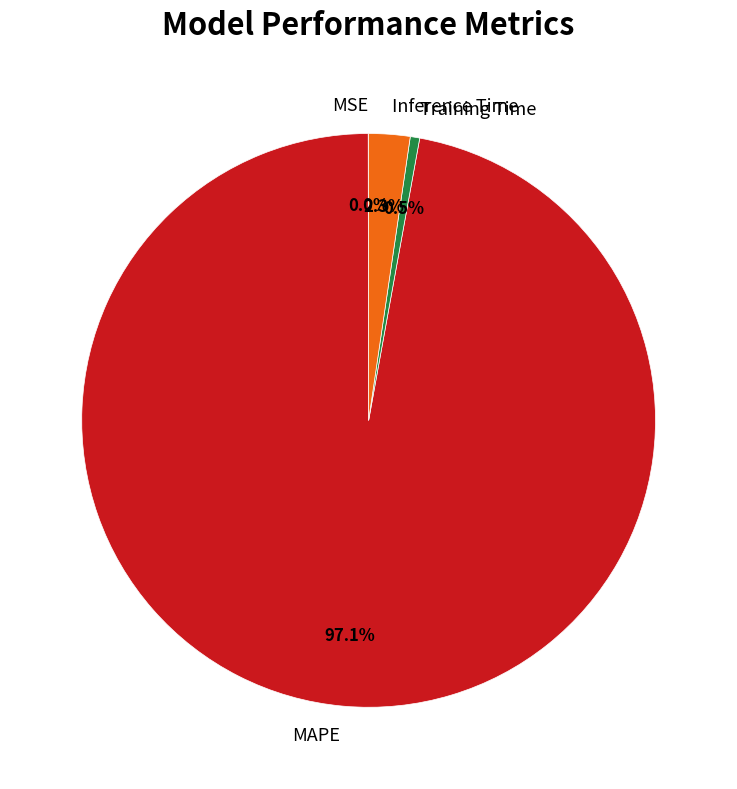

Which has a higher value, Training Time or MAPE?

MAPE